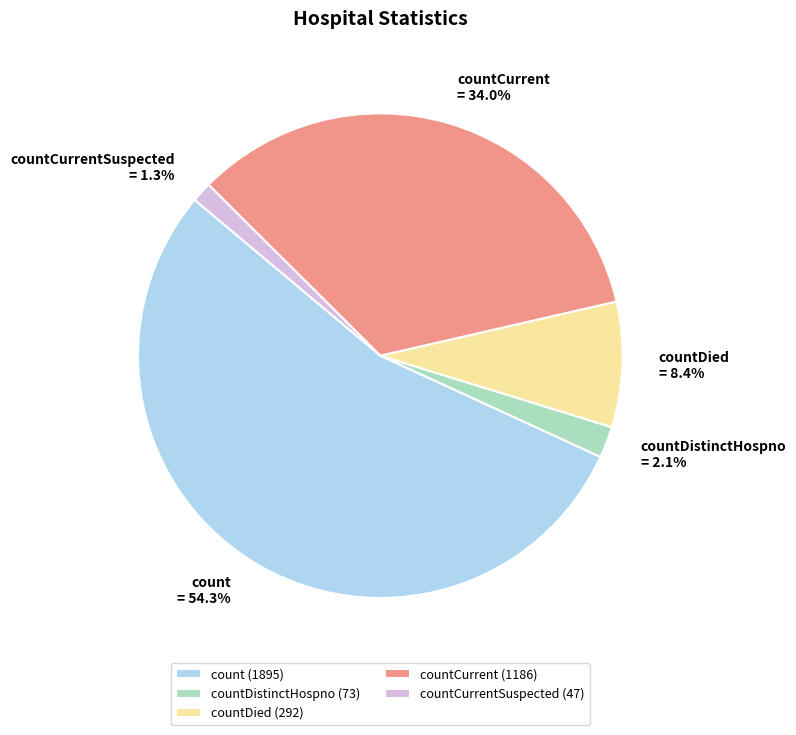

Is there a majority slice in this chart?

Yes